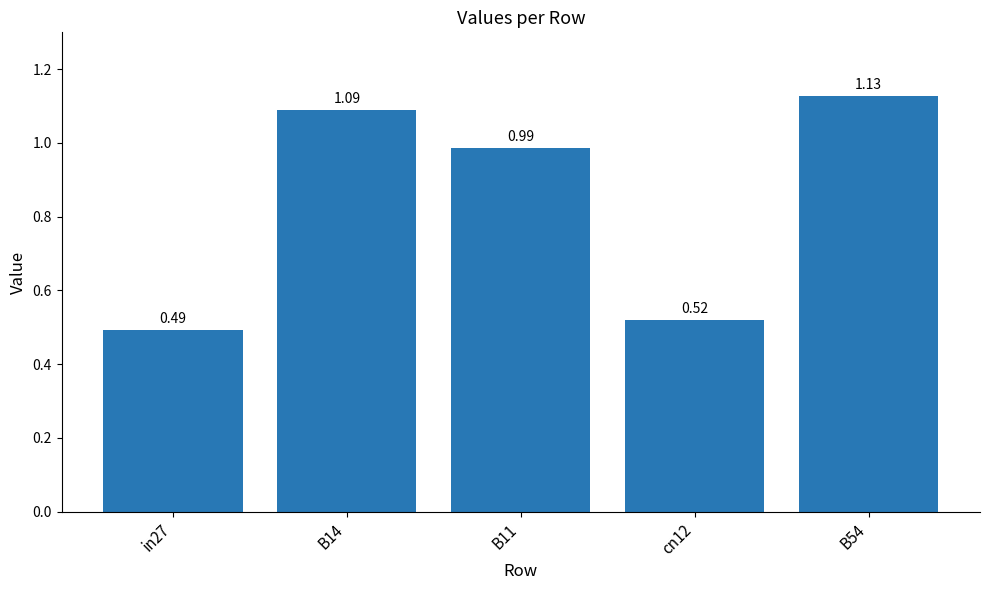

What is the change in value from cn12 to B54?

+0.6